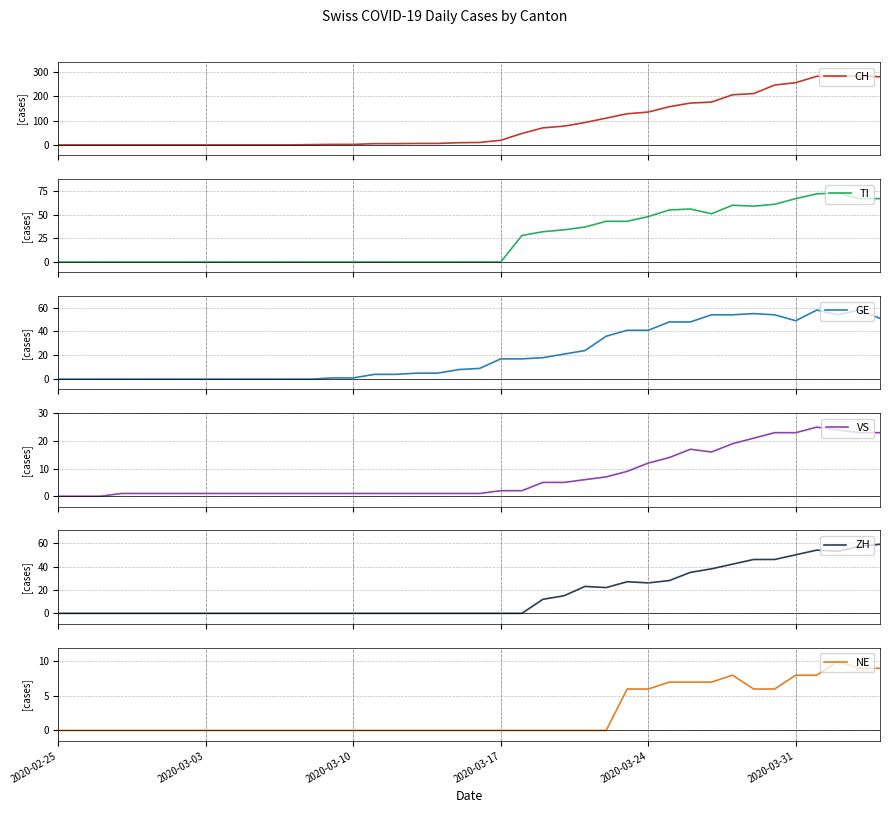

What is the value of the CH point at the 37th from the left?

282